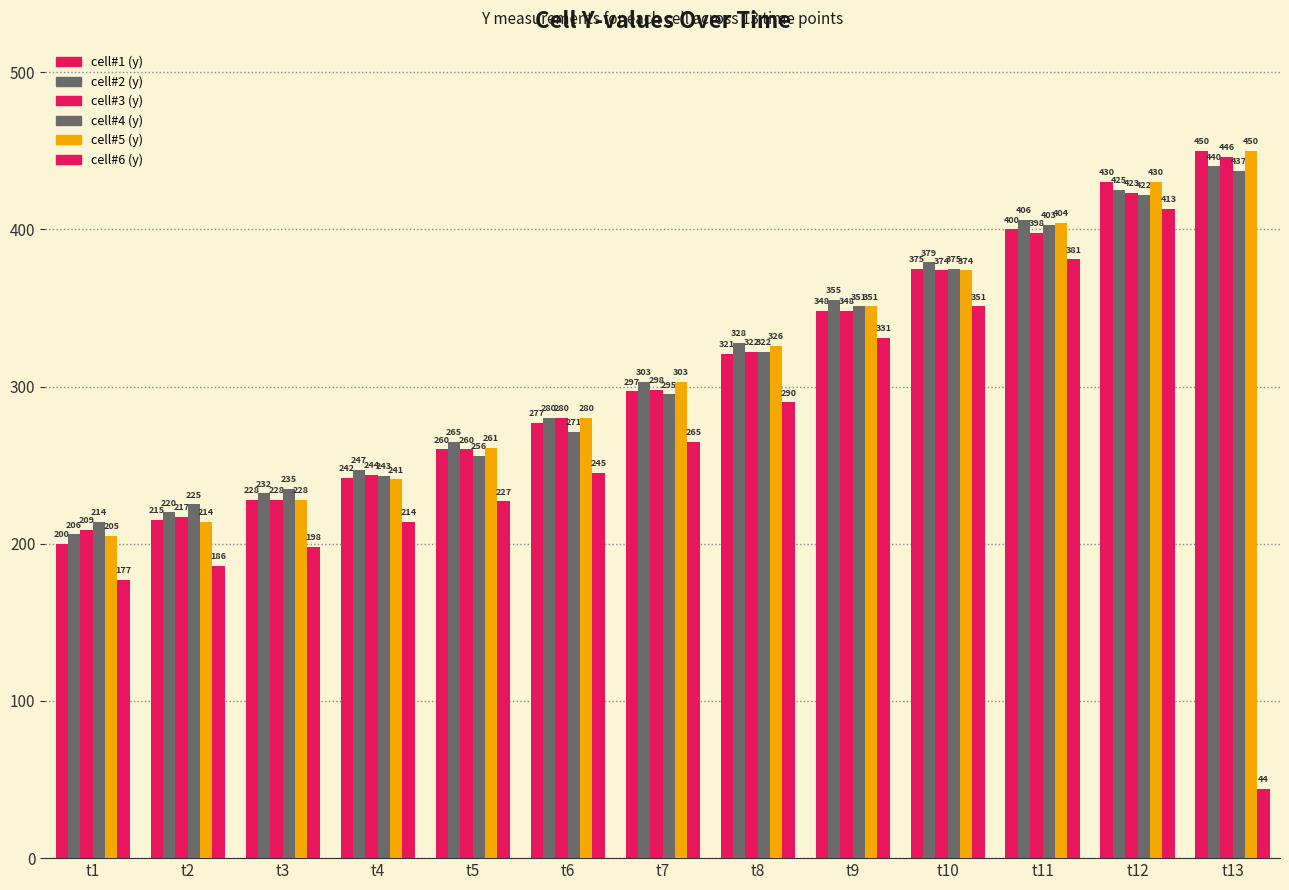

Which series has the widest spread of values?

cell#6 (y)